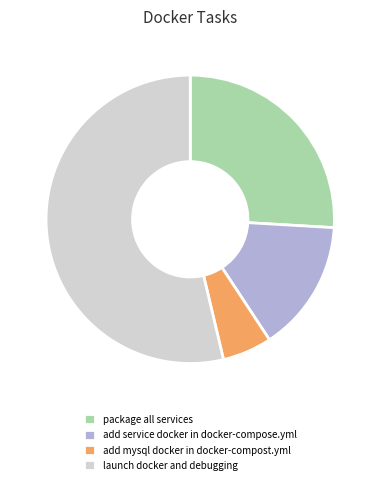

Which has a higher value, package all services or launch docker and debugging?

launch docker and debugging